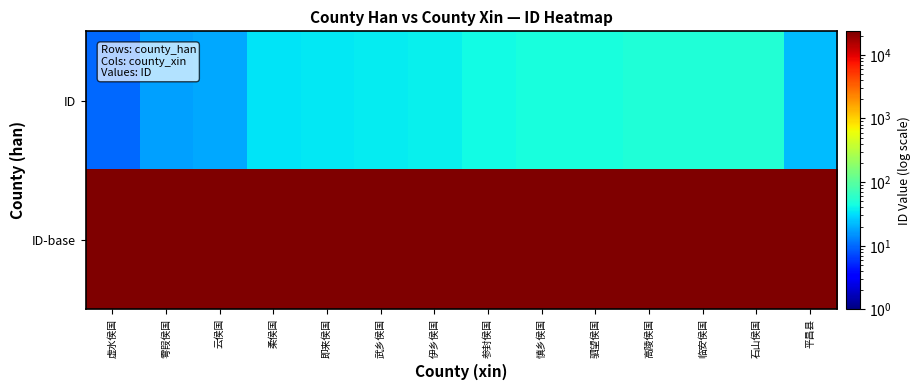

Which series changed the most between 雩叚侯国 and 石山侯国?

ID